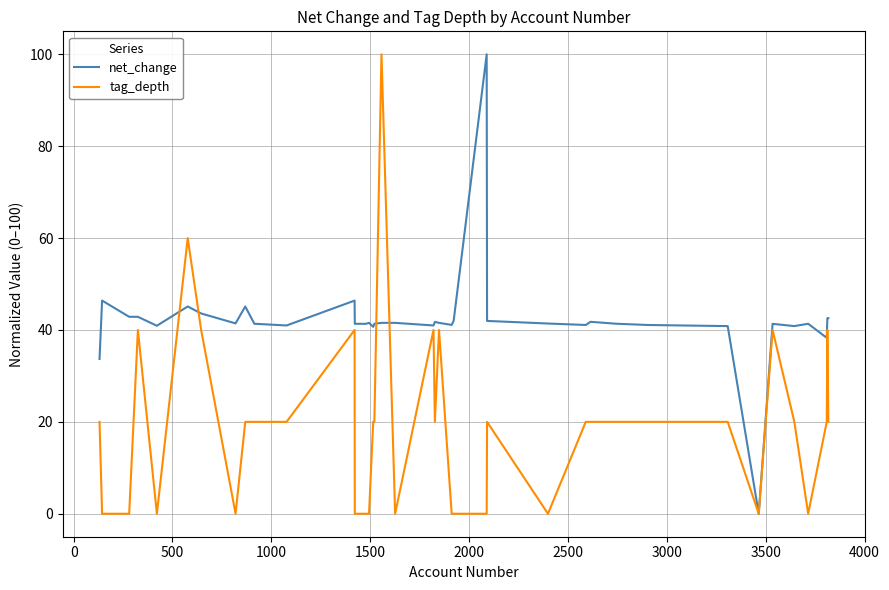

What is the highest value of the tag_depth series?

100.0